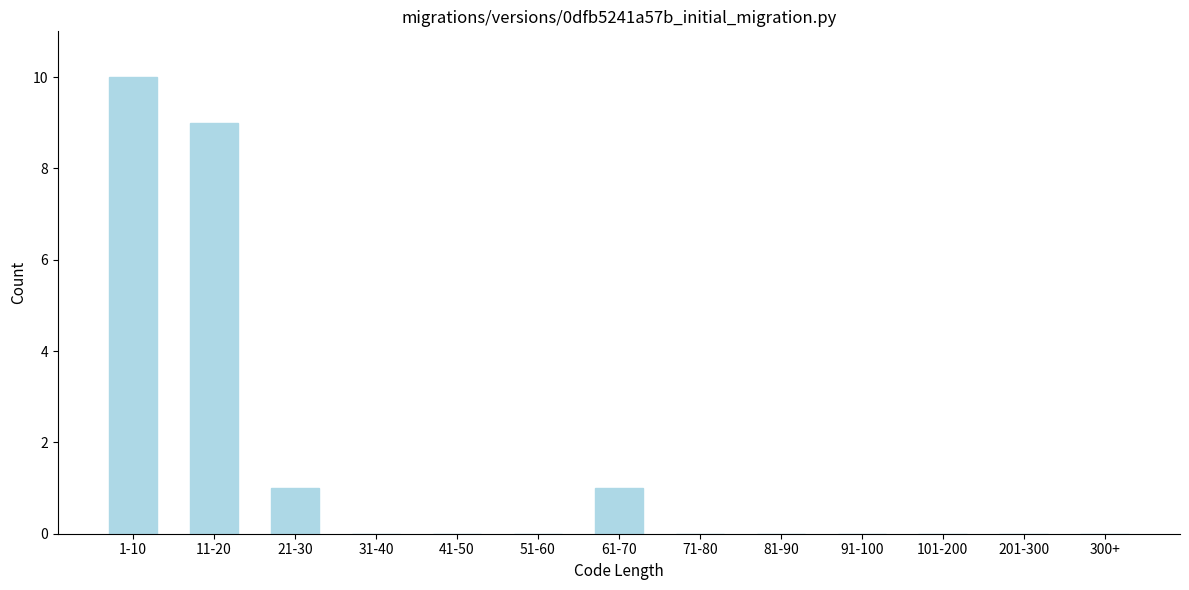

Reading left to right, list all the values displayed in this chart.

1-10=10	11-20=9	21-30=1	31-40=0	41-50=0	51-60=0	61-70=1	71-80=0	81-90=0	91-100=0	101-200=0	201-300=0	300+=0